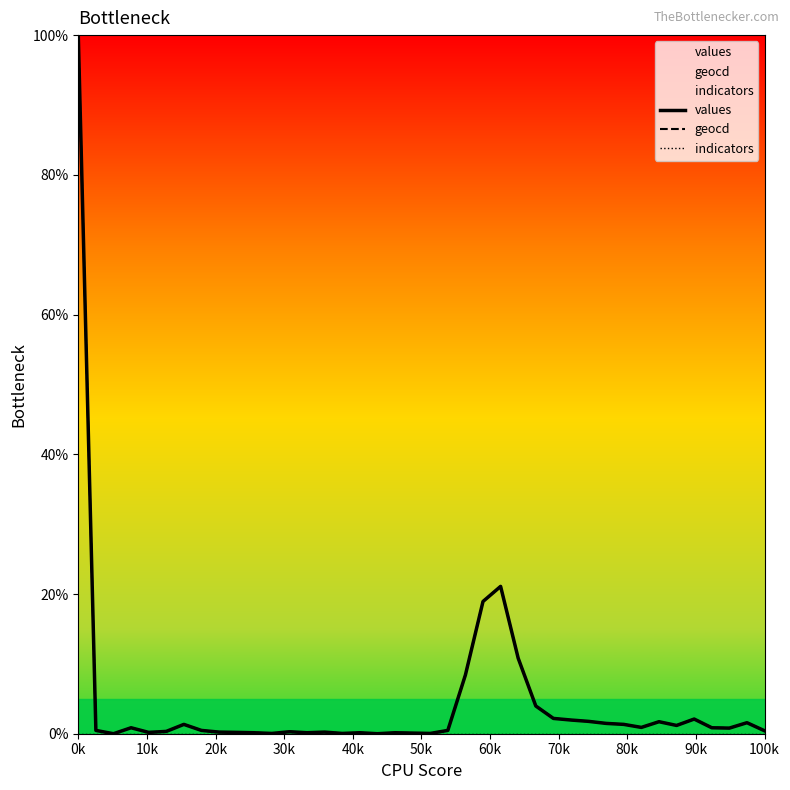

True or false: geocd and values intersect in this chart.

True